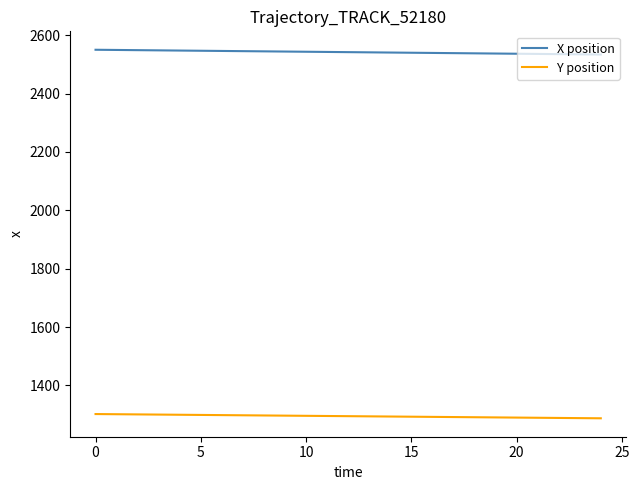

True or false: X position and Y position cross at least once.

False